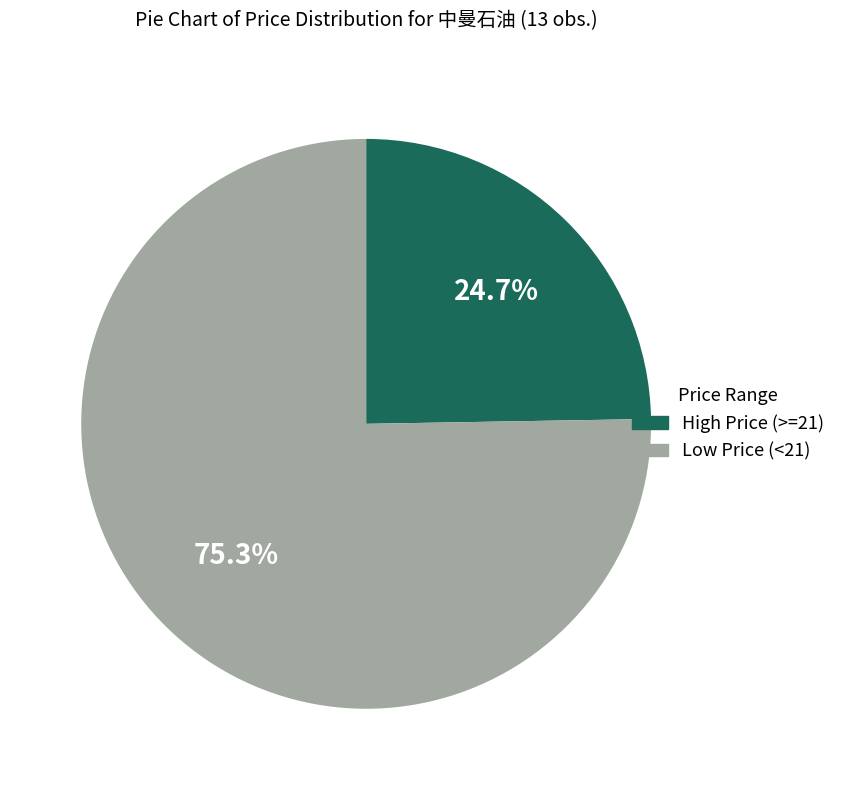

What is the largest slice in the pie chart?

Low Price (<21)